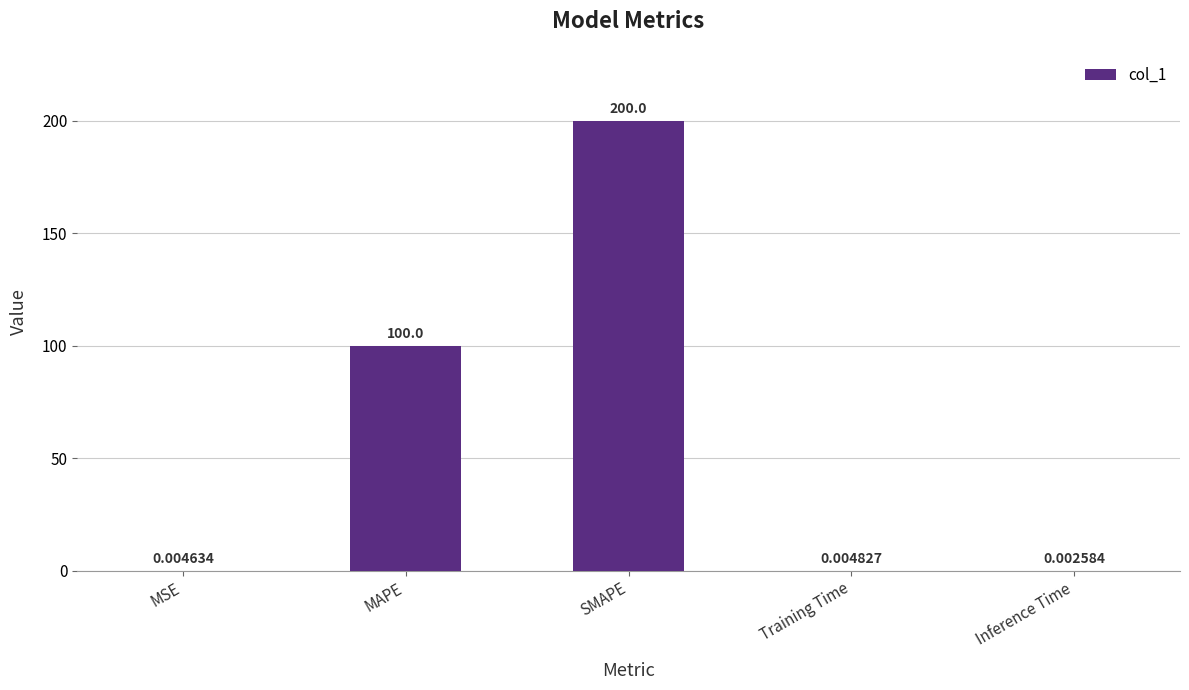

Between SMAPE and MSE, which is larger?

SMAPE